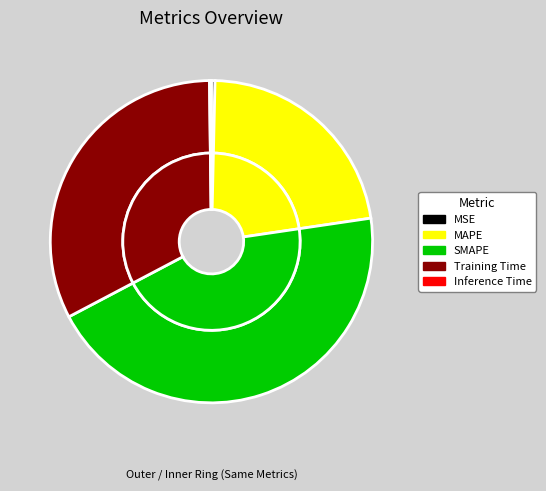

Rank the categories by value from lowest to highest.

Inference Time, MSE, MAPE, Training Time, SMAPE